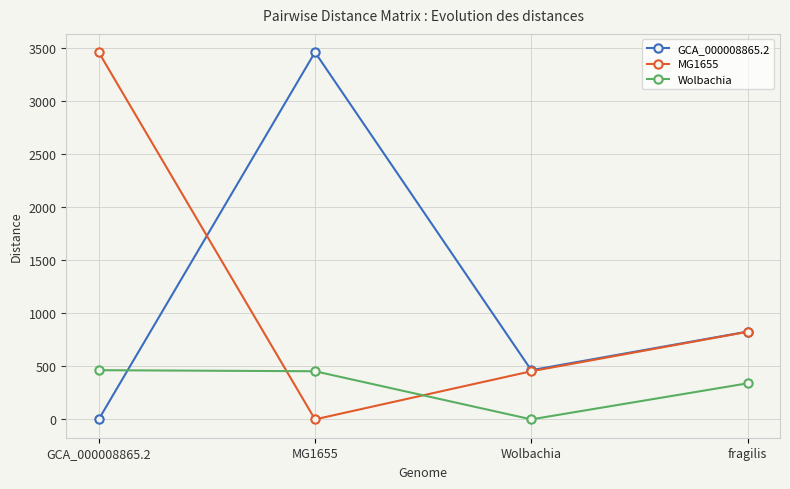

What is the label of the 4th point from the right?

GCA_000008865.2